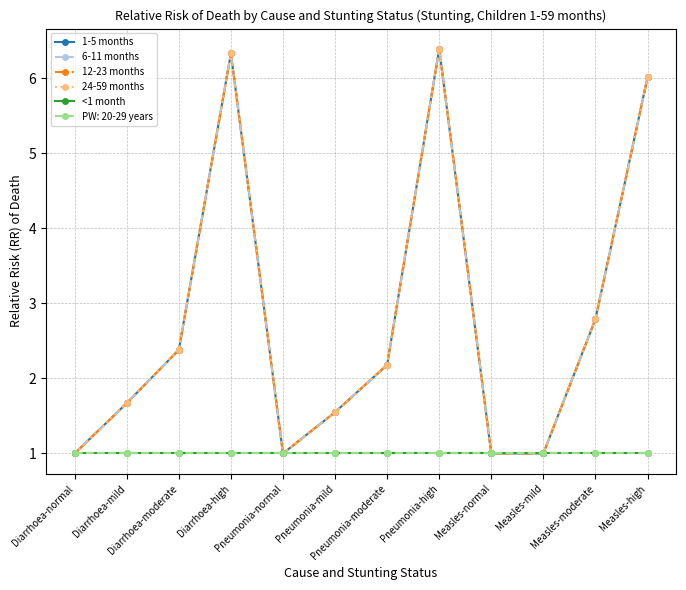

What is the difference between the second highest and second lowest values in the 24-59 months series?

5.3